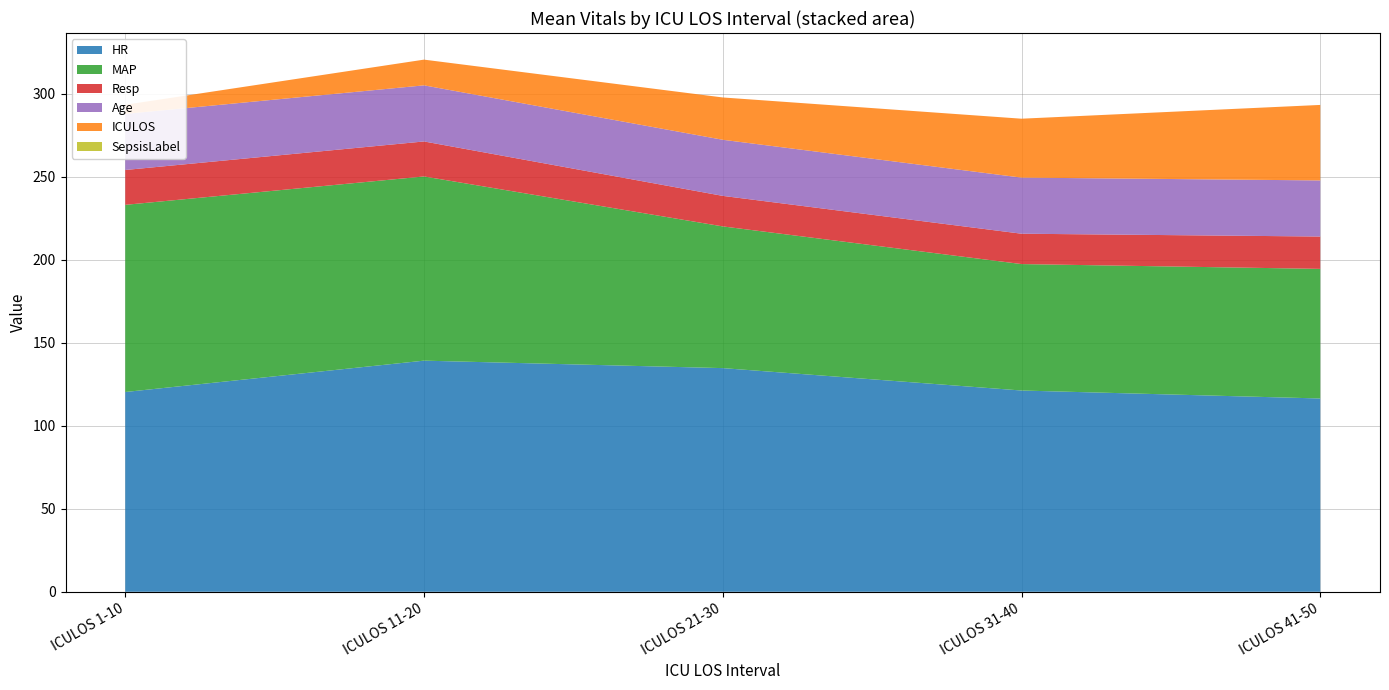

Reading left to right, extract all data points from this chart.

HR: 120.4	139.3	134.8	121.3	116.5
MAP: 112.8	111.0	85.4	76.2	78.1
Resp: 21.0	21.1	18.4	18.3	19.5
Age: 33.8	33.8	33.8	33.8	33.8
ICULOS: 5.5	15.5	25.5	35.5	45.5
SepsisLabel: 0.0	0.0	0.0	0.0	0.0